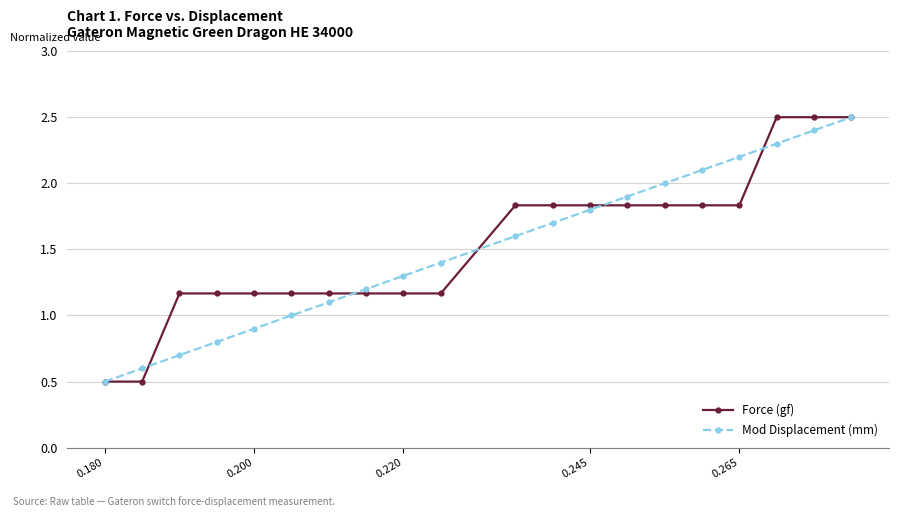

What is the average value of the Force (gf) series?

1.5